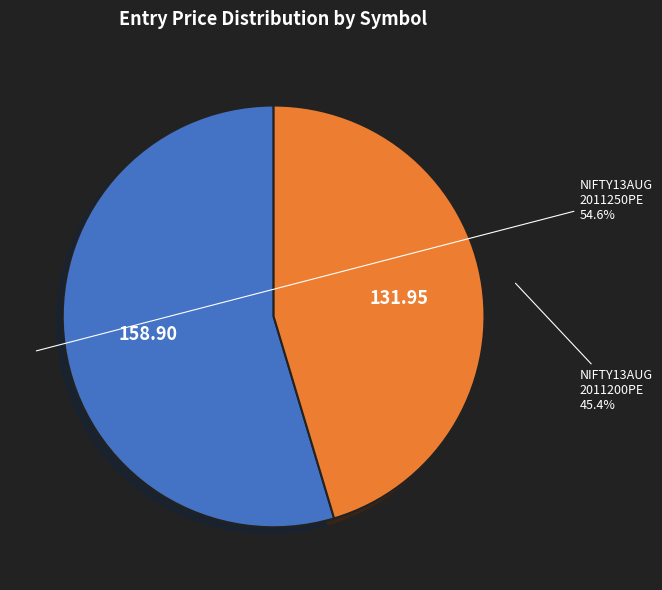

How many segments does this pie chart have?

2